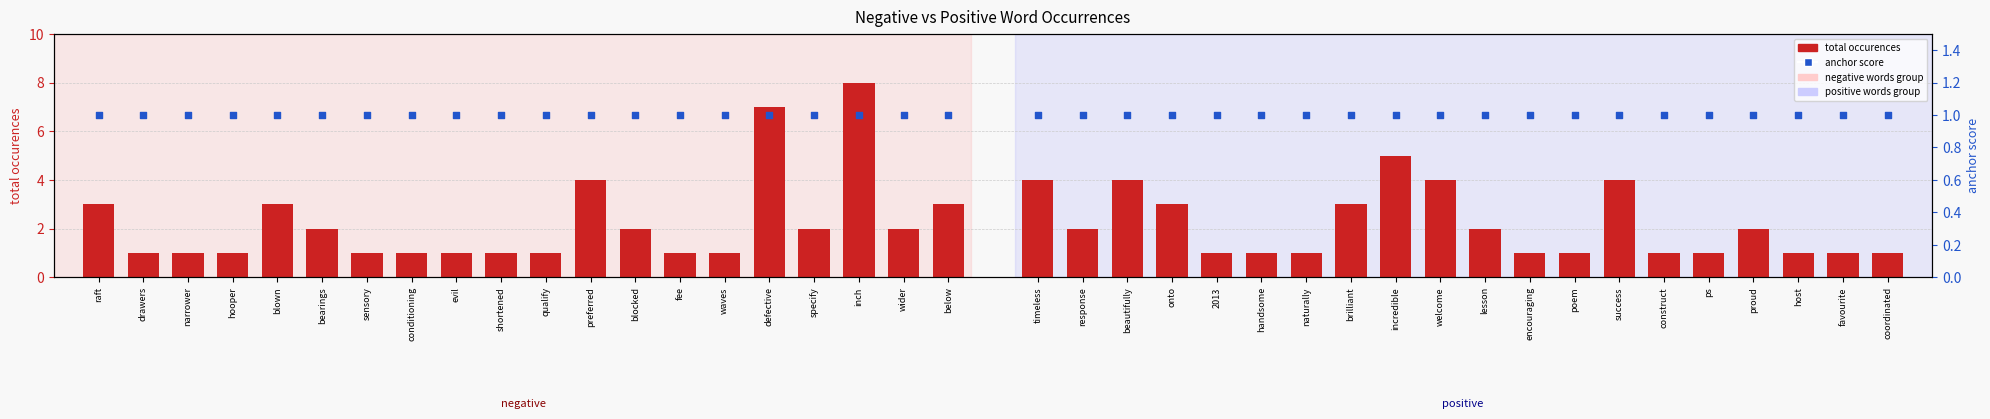

Which series reaches the minimum Y coordinate?

total occurences (negative)